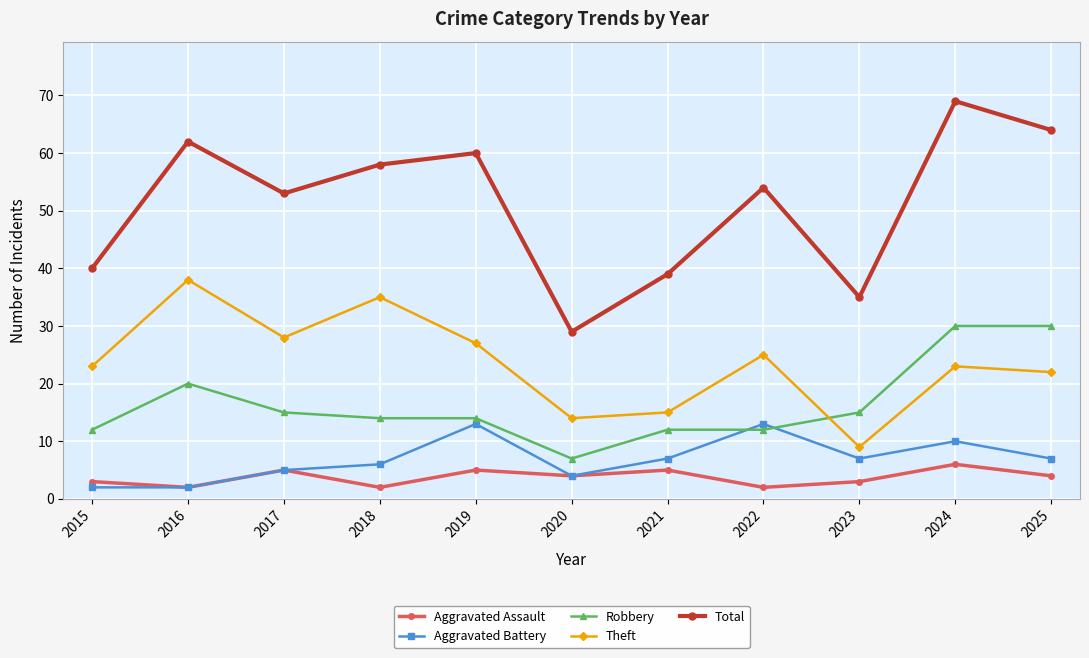

Which series has the largest total across all categories?

Total